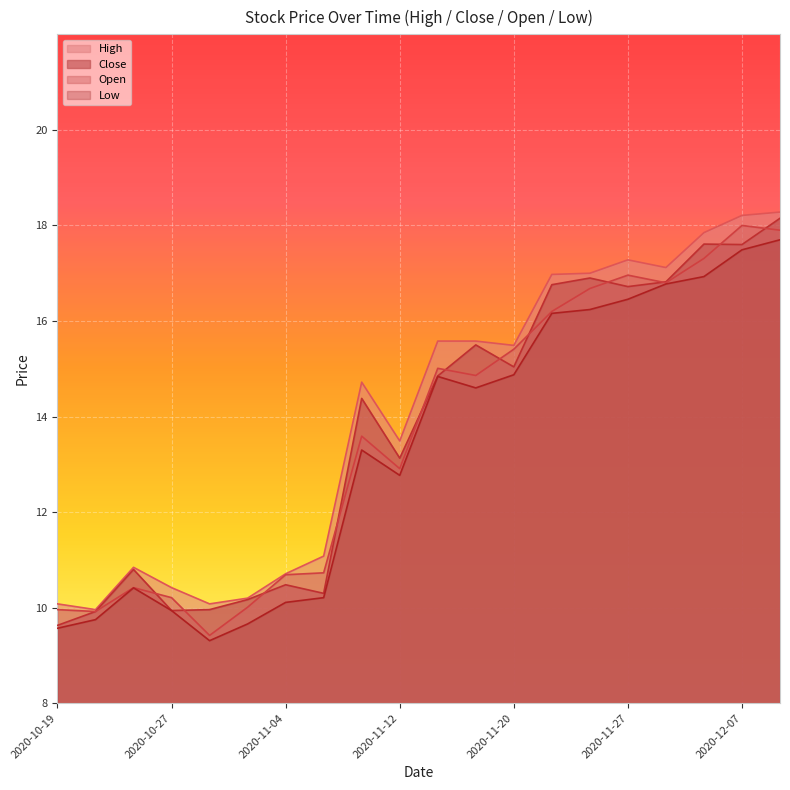

What is the label of the 2nd point from the left?

2020-10-21